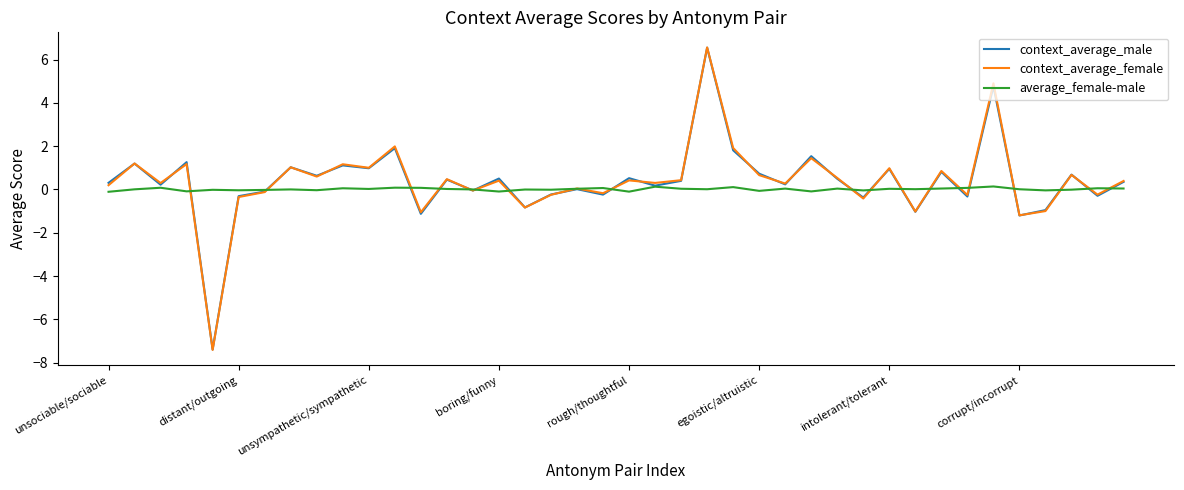

Which series has the widest spread of values?

context_average_female